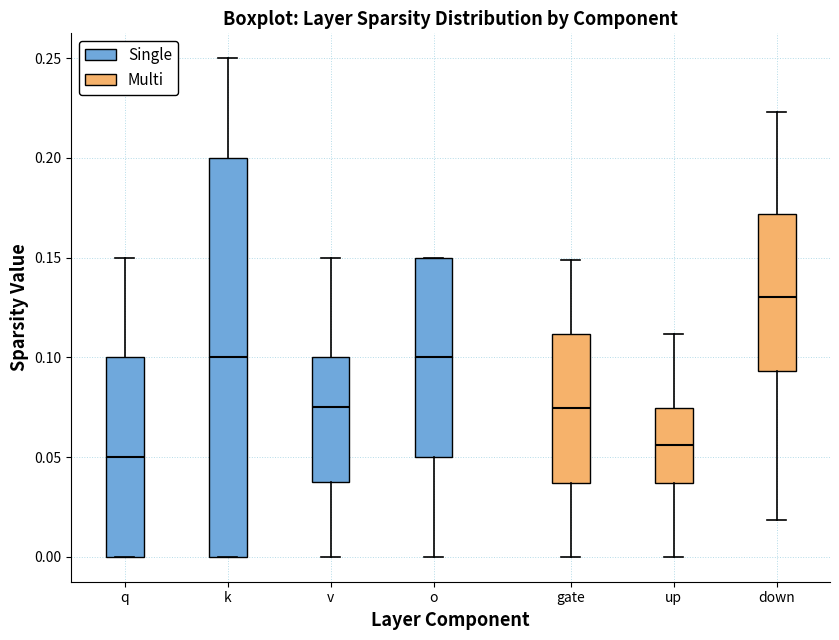

Which box is the tallest, from its lower edge to its upper edge?

k